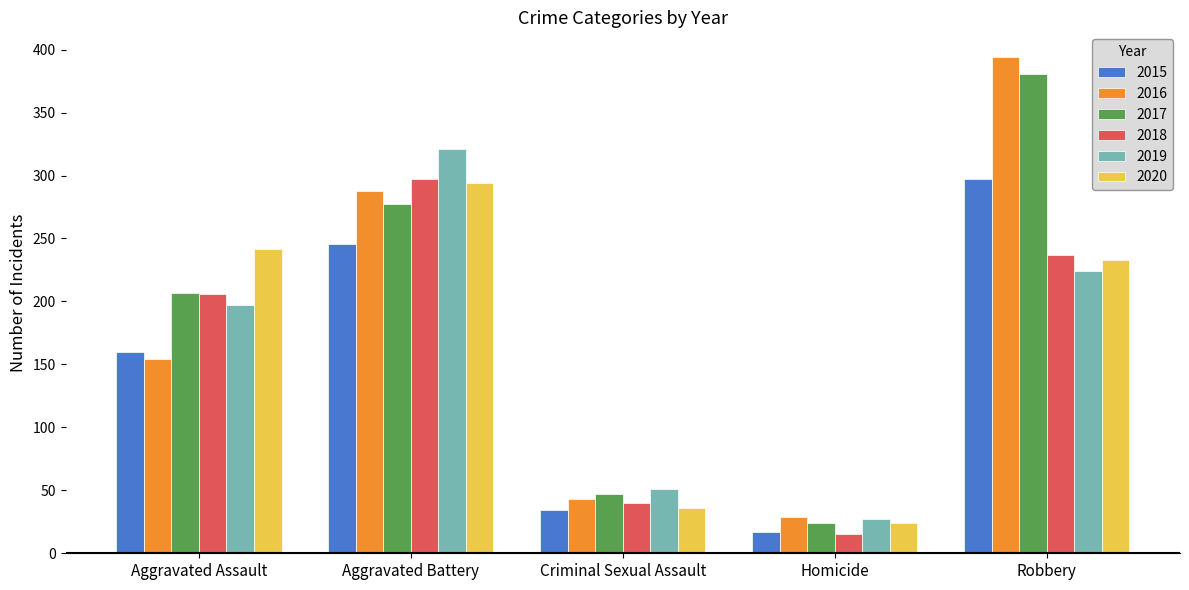

What value does the 2015 series have at Aggravated Battery?

246